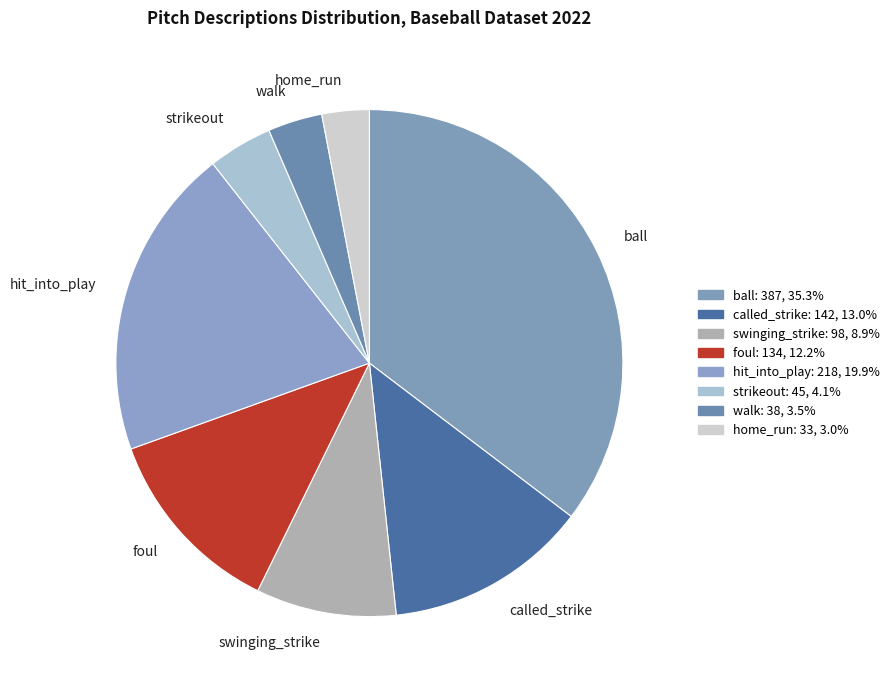

Is called_strike the majority of the pie?

No